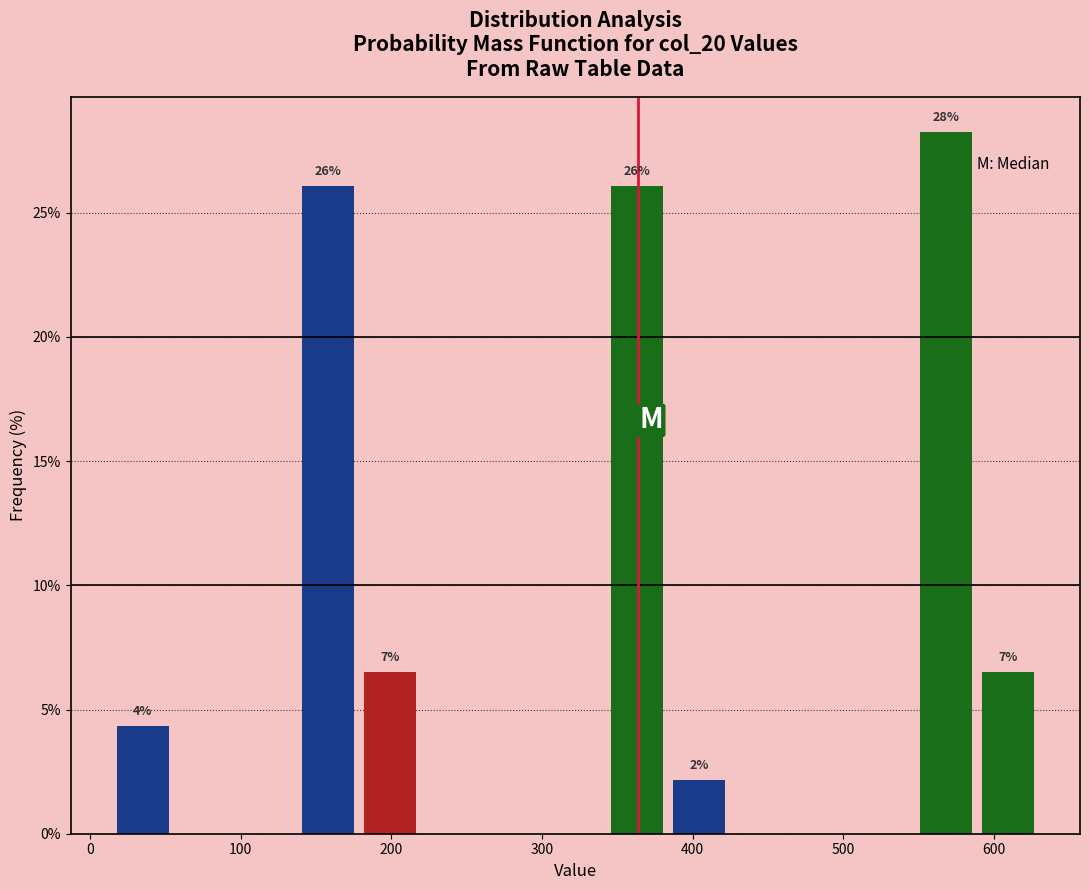

Over which range of the x-axis is the bar tallest?

550 to 590